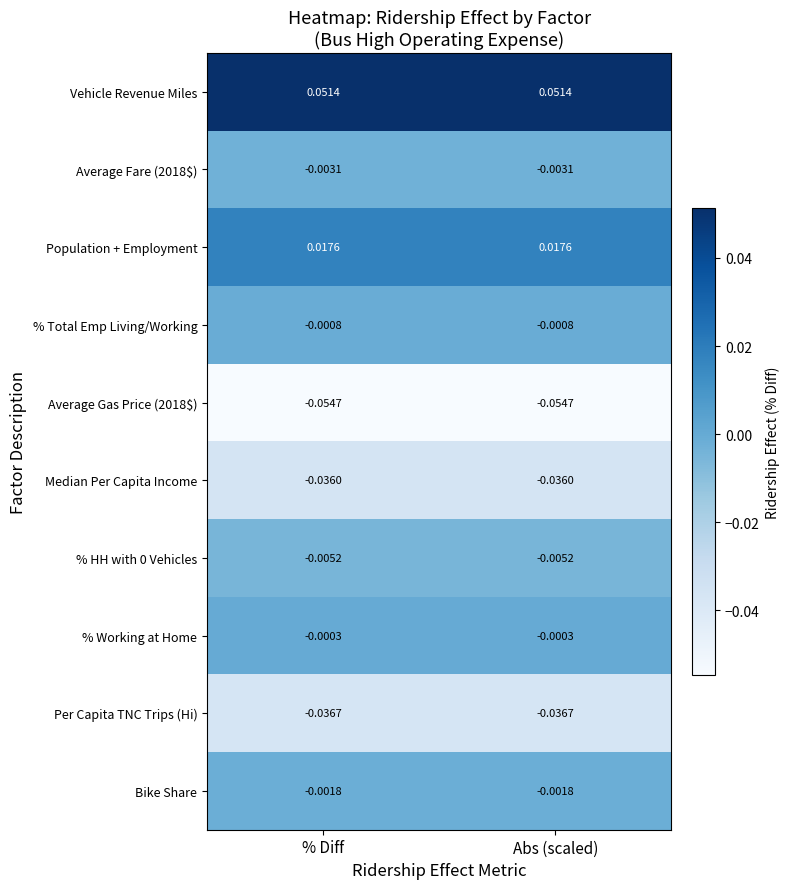

Is the value of Average Fare (2018$) at Abs (scaled) greater than the value of % HH with 0 Vehicles at Abs (scaled)?

Yes